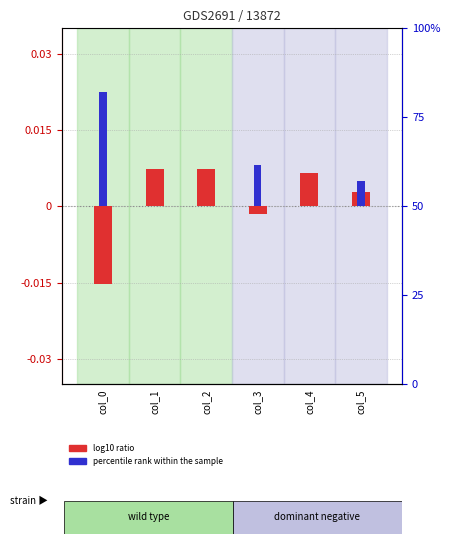

How many positive values does the log10 ratio series have?

4